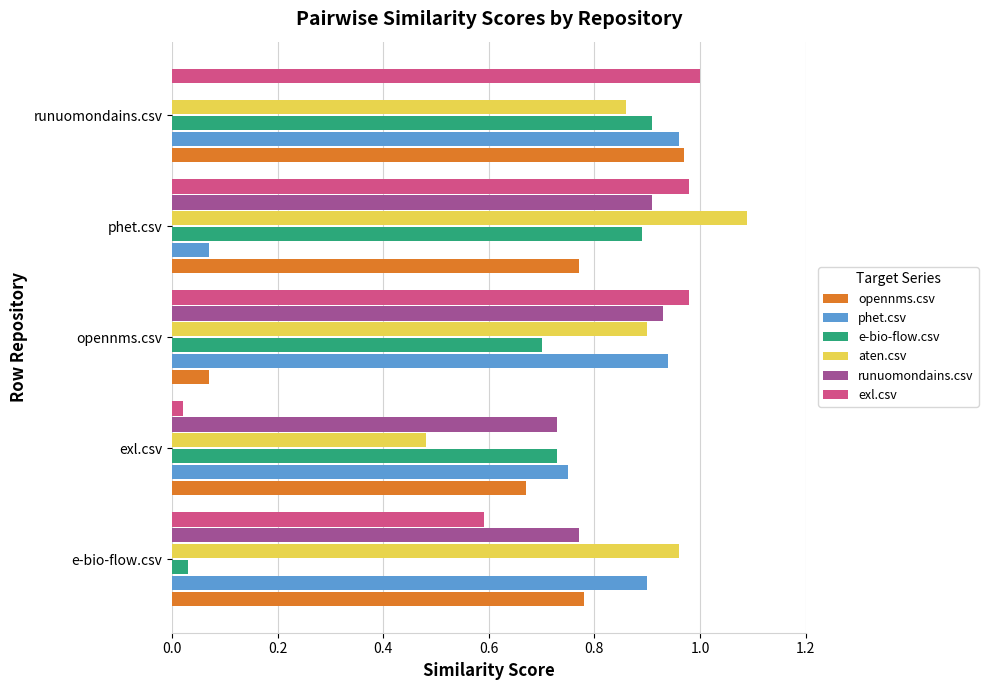

Which category has the highest value in the opennms.csv series?

runuomondains.csv